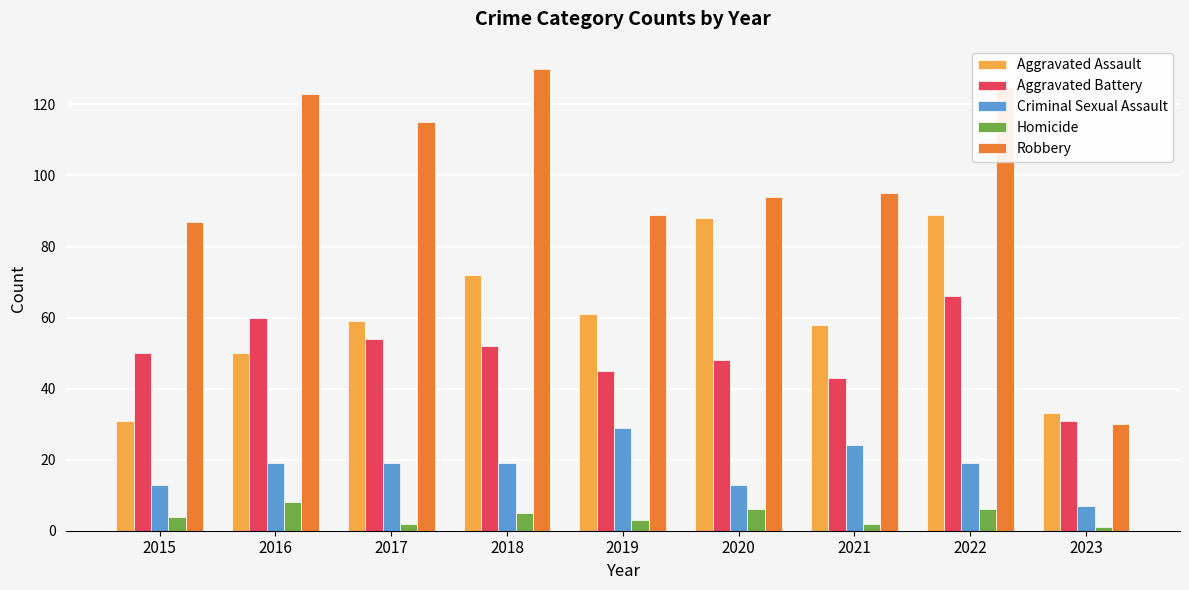

Count the number of categories in the chart.

9